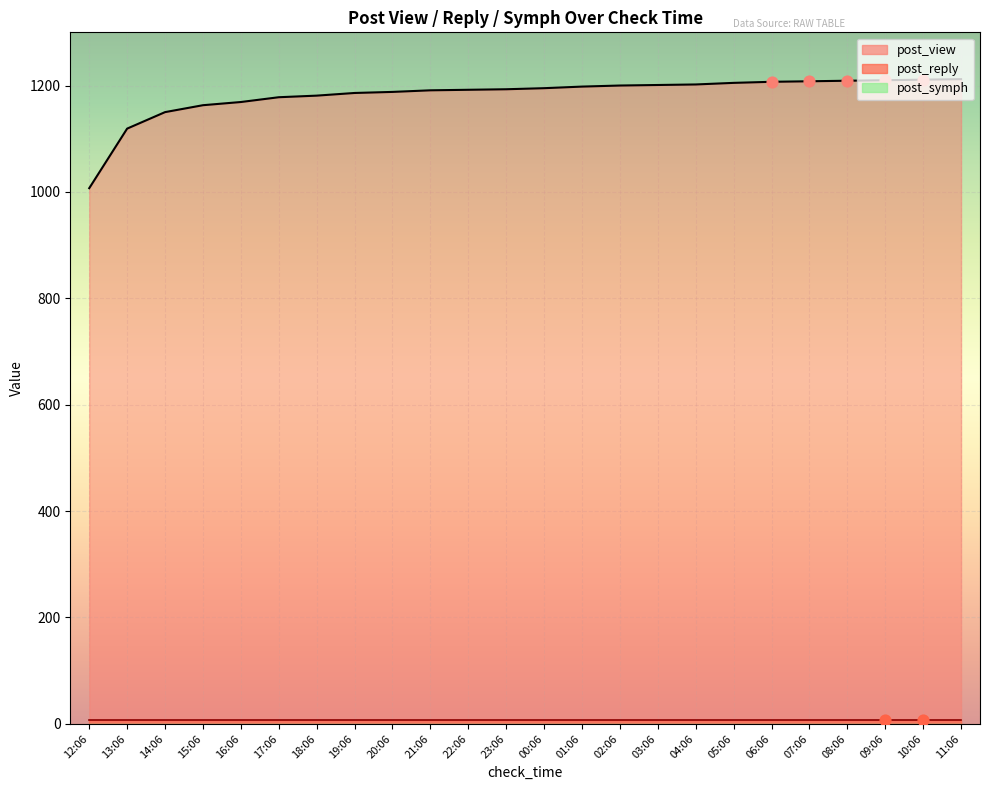

Which series contains the highest Y value?

post_view